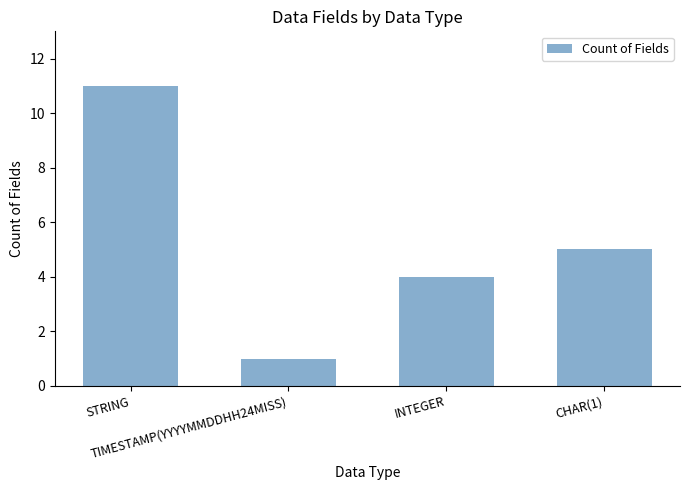

What is the label of the 1st bar from the left?

STRING